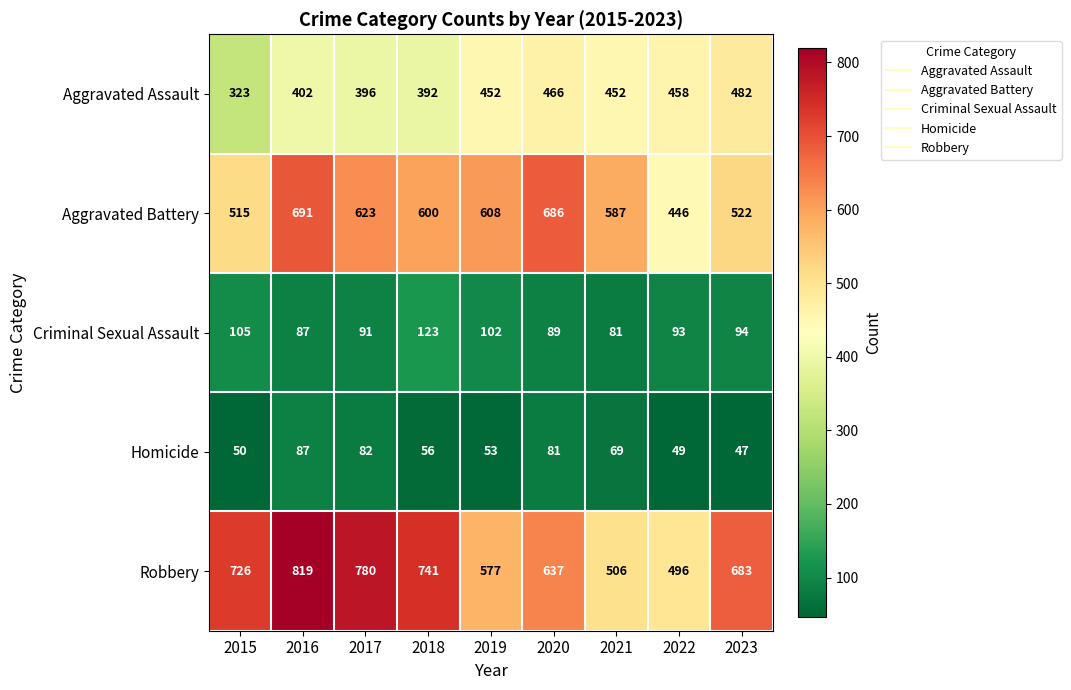

How many distinct data groups are displayed?

5